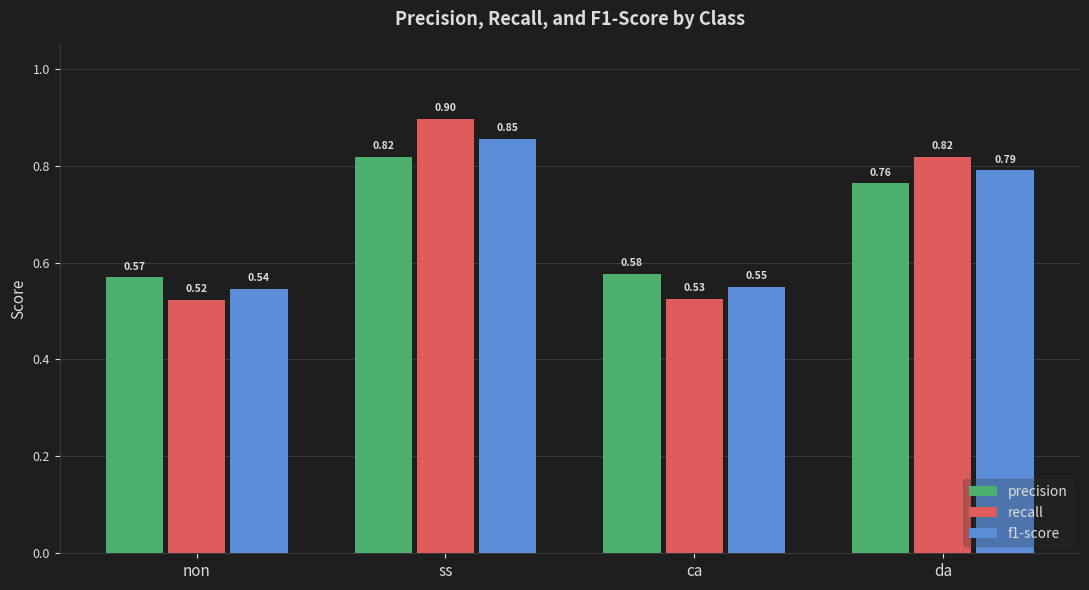

What is the label of the 2nd bar from the right?

ca